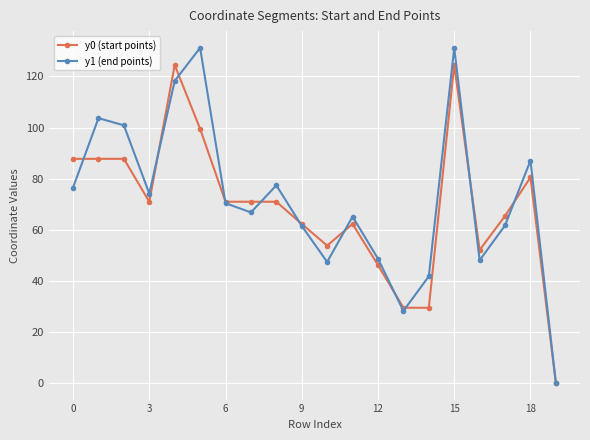

What is the value of the y1 (end points) point at the 6th from the left?

131.2